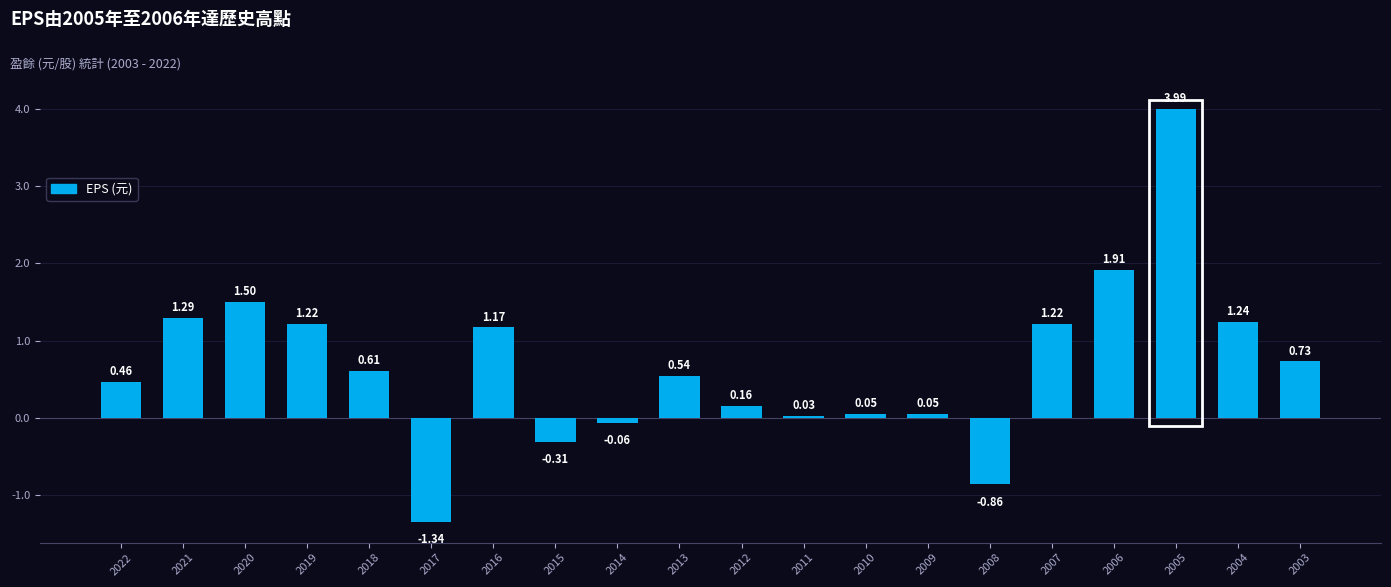

How many negative values are there?

4